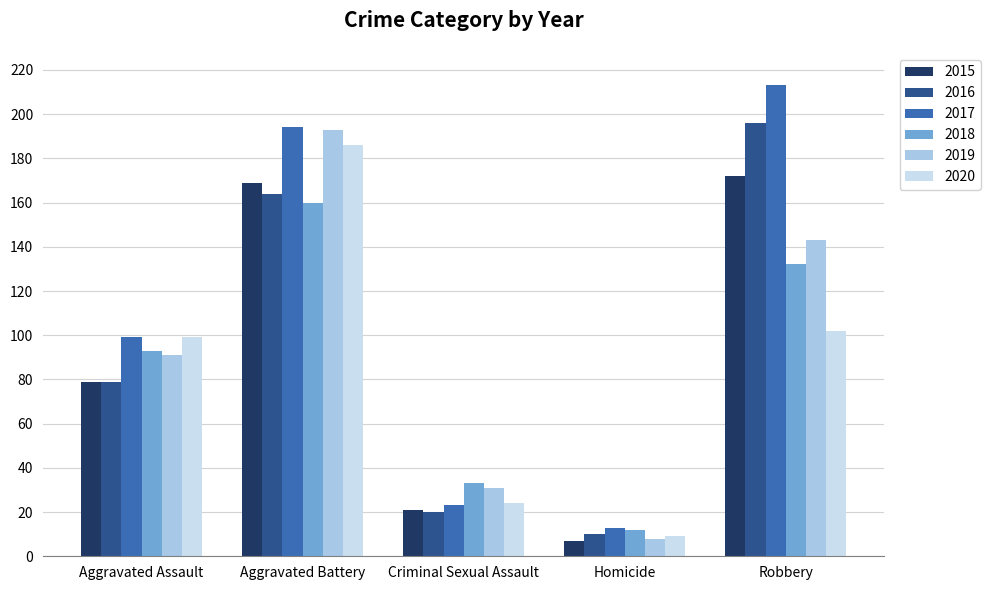

What value does the 2016 series have at Aggravated Battery, to the nearest 10?

160